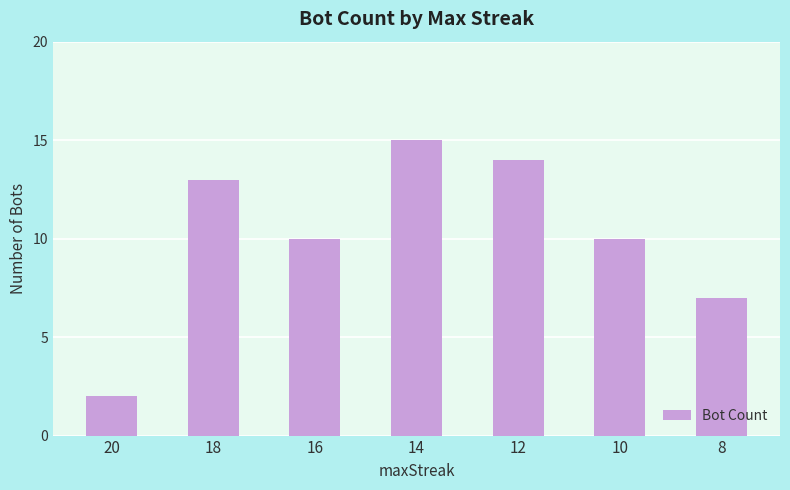

Where is the data nearest to the value 8?

8